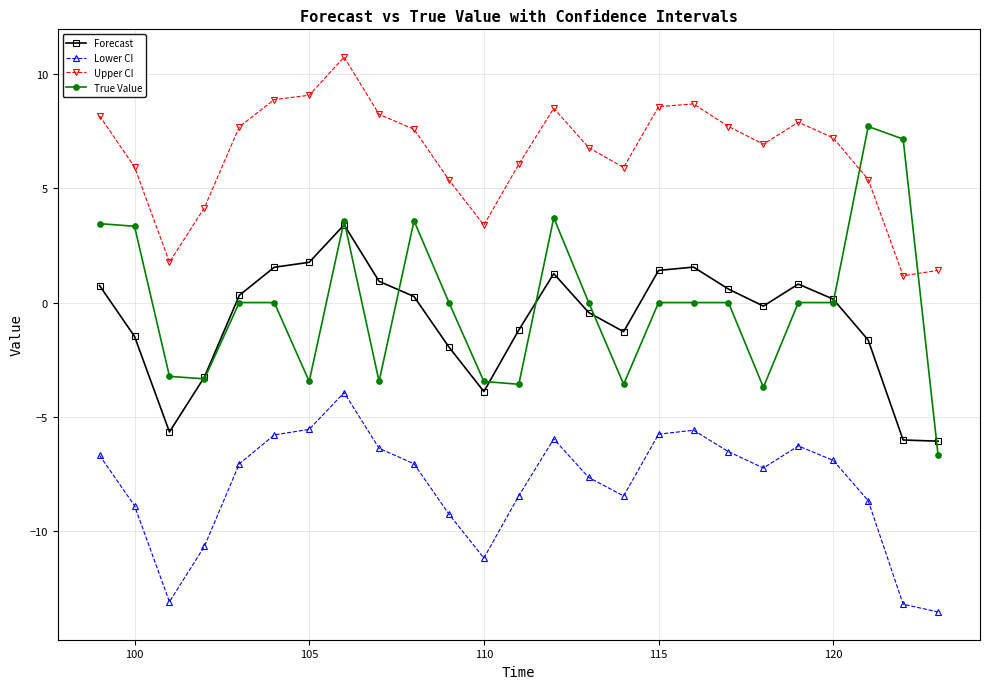

Which series has the largest range (max minus min)?

True Value